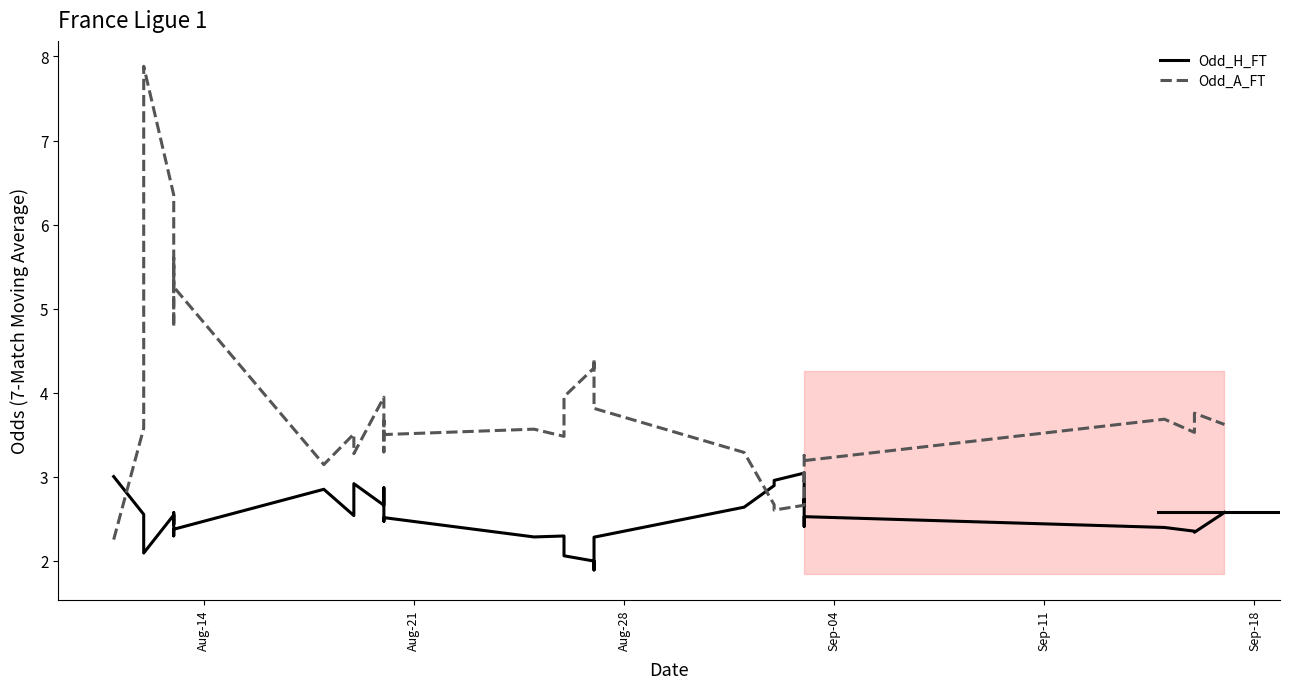

What are all the series names shown in the legend?

Odd_H_FT, Odd_A_FT